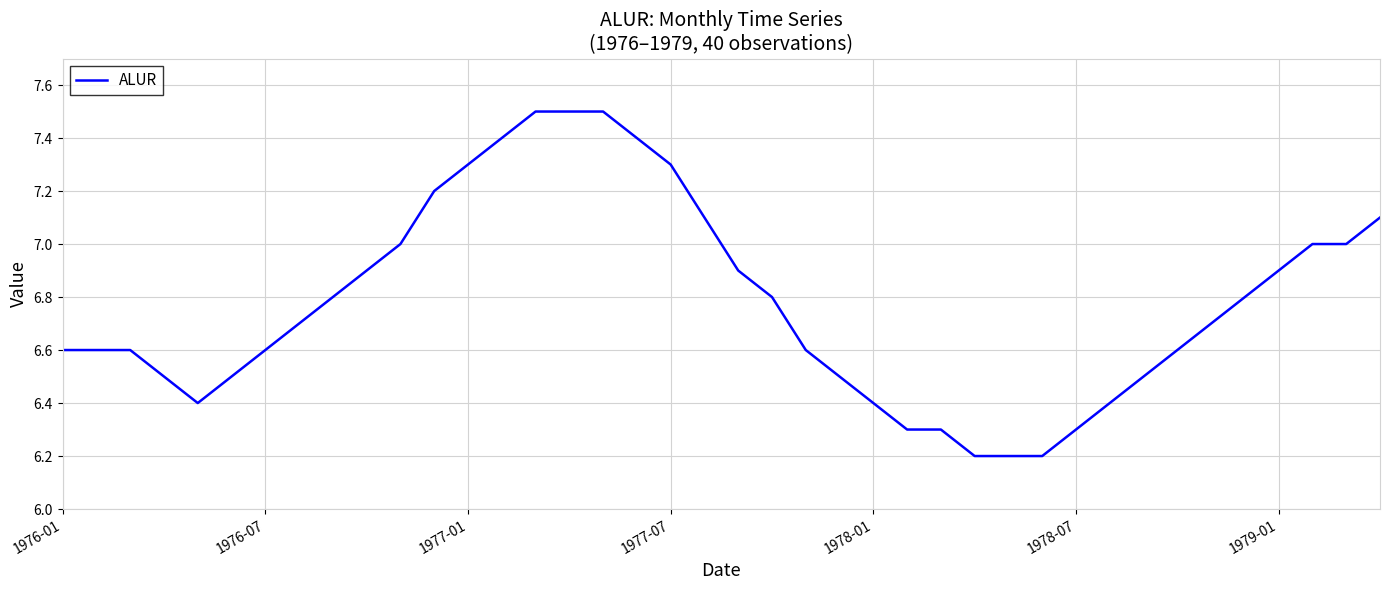

How many lines are shown in the chart?

1